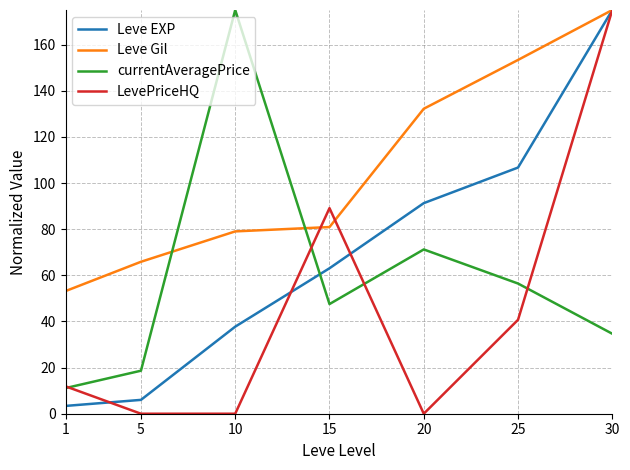

True or false: currentAveragePrice and Leve EXP cross at least once.

True